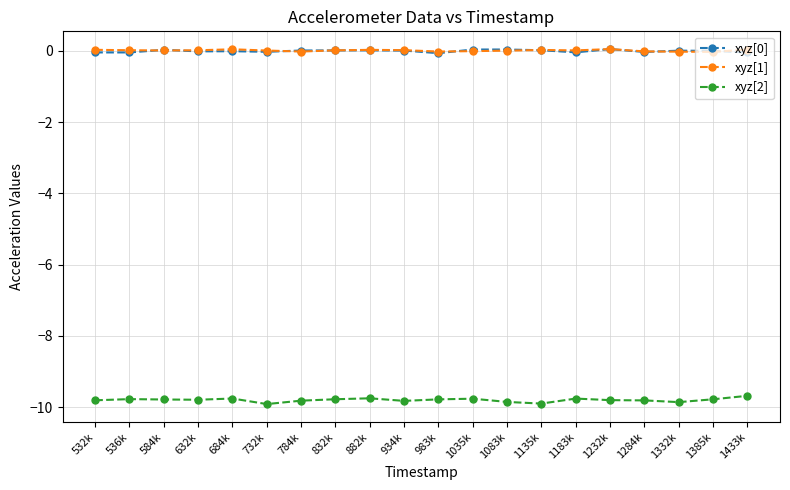

What is the spread (max minus min) of values at 536k?

9.8